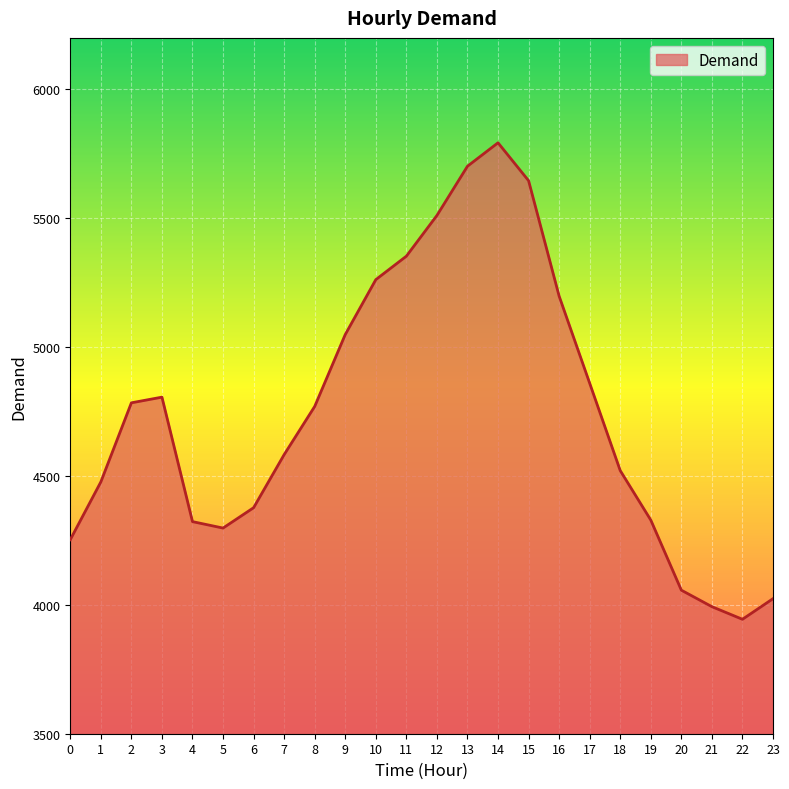

What is the difference between the maximum and second lowest values?

1800